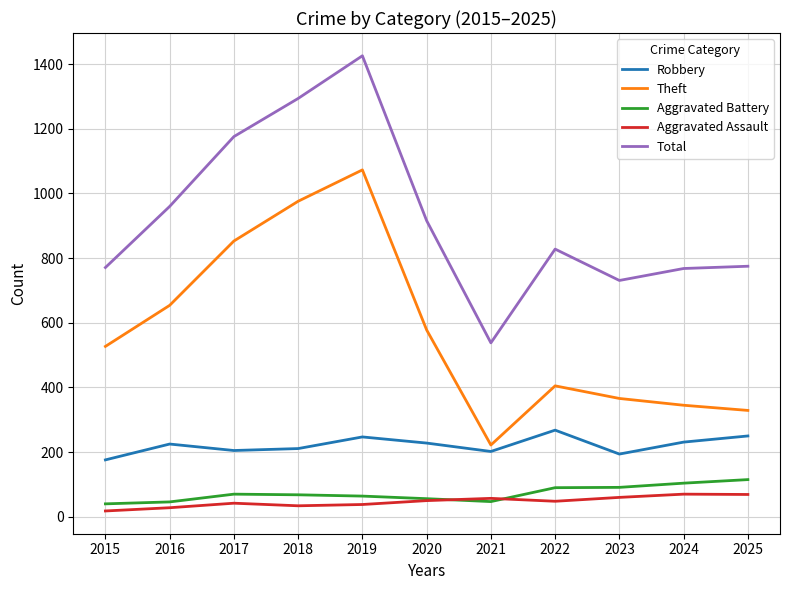

Where is Total nearest to the value 982?

2016